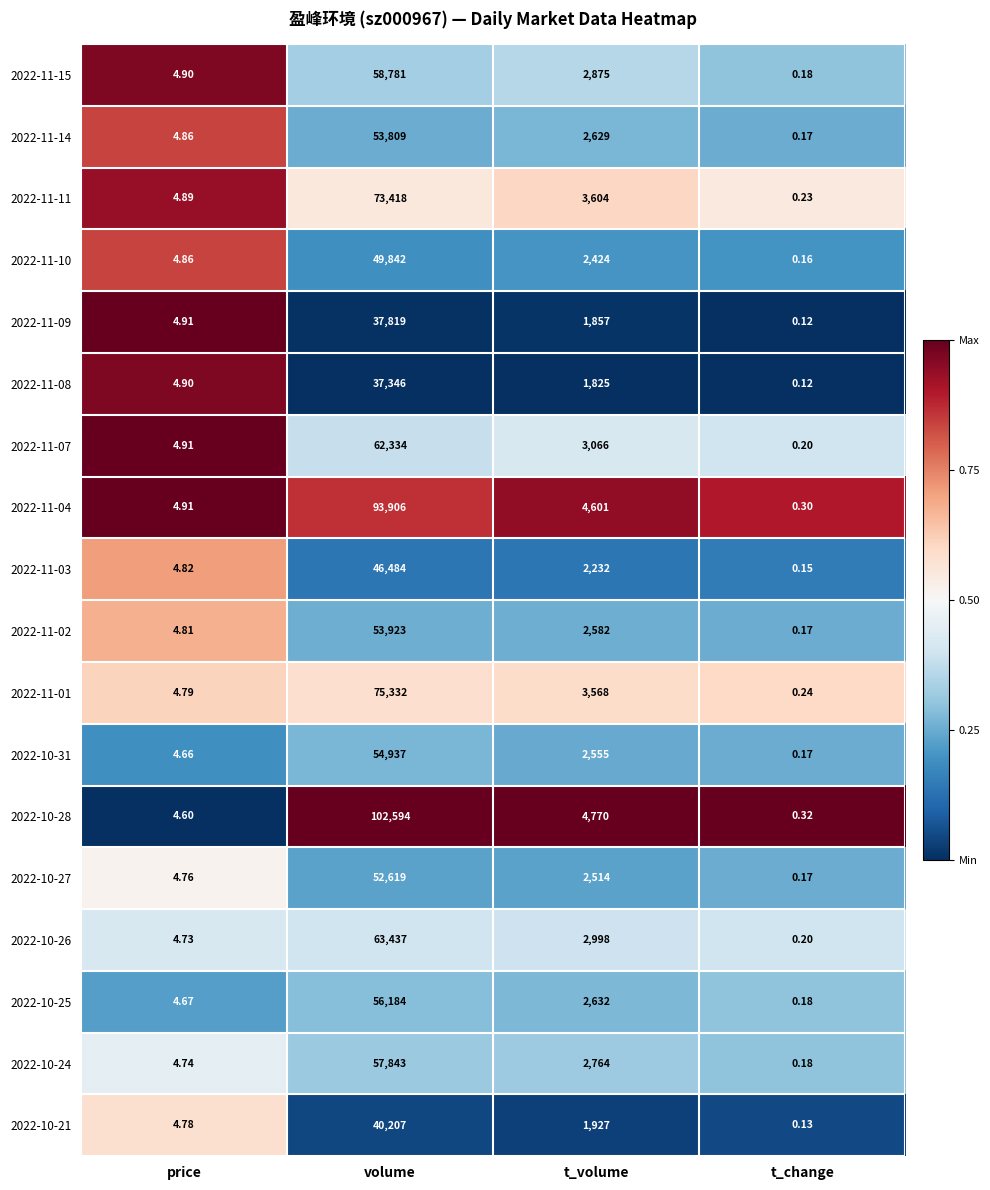

Rank the categories by 2022-11-14 value from highest to lowest.

volume, t_volume, price, t_change